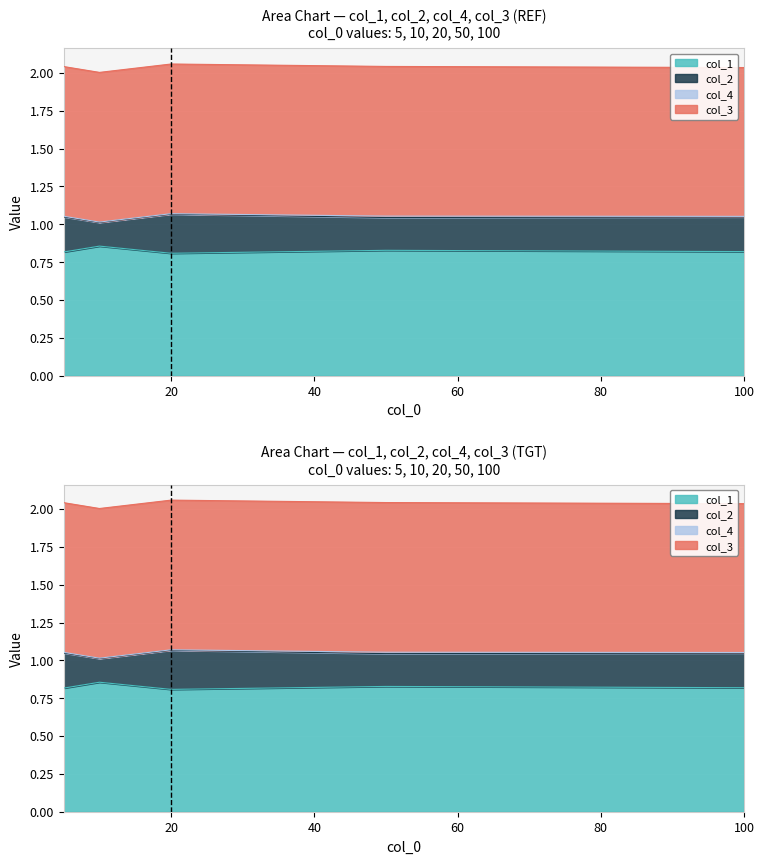

True or false: col_1 has a value of 0.8 at 100.

True